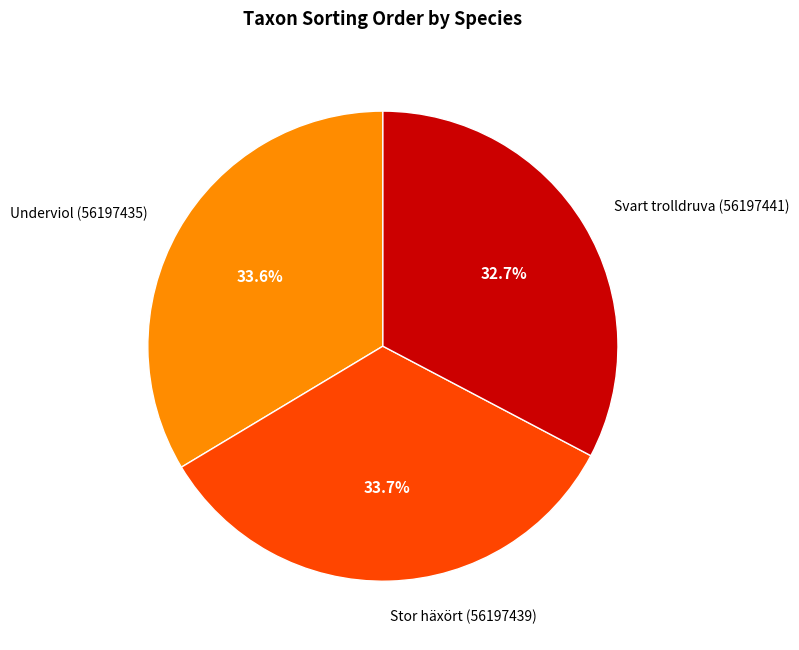

Is there a majority slice in this chart?

No